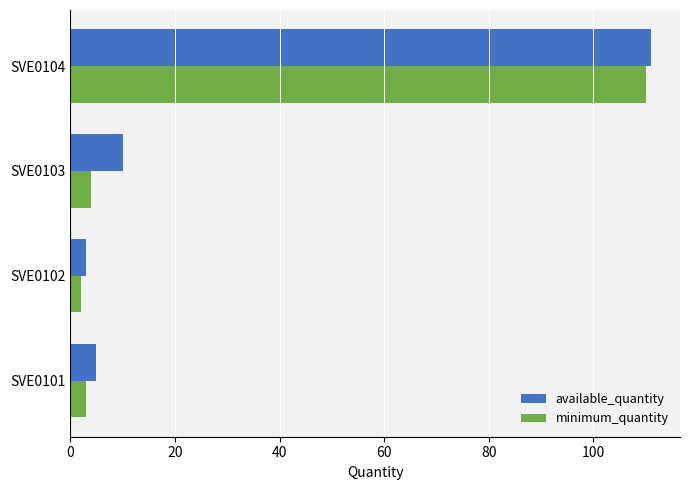

True or false: minimum_quantity has a value of 3 at SVE0101.

True